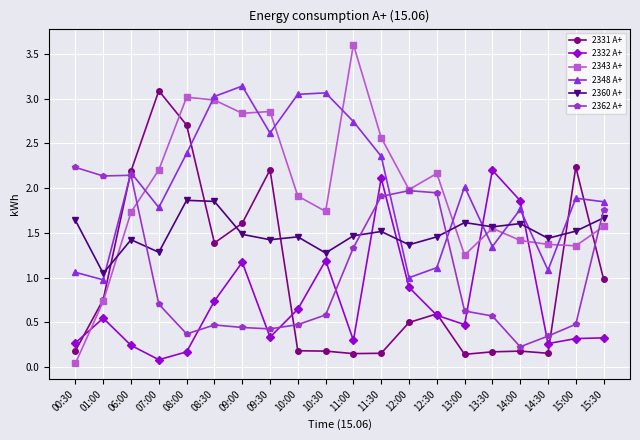

What is the label of the 17th point from the right?

07:00